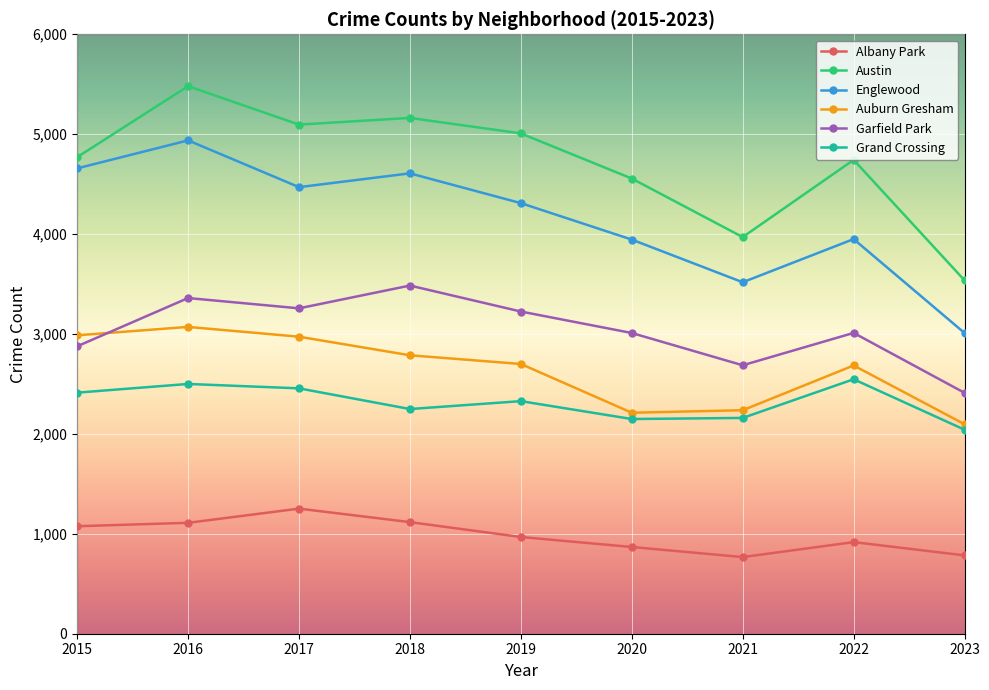

What is the smallest value displayed?

767